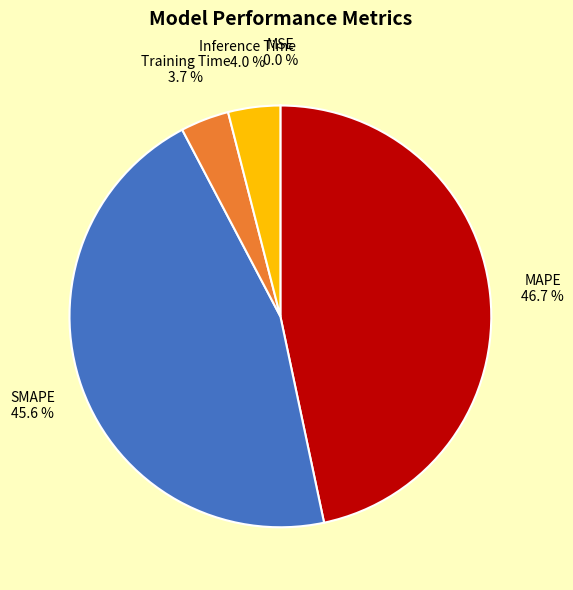

Is it true that MAPE is 58% of the pie?

False